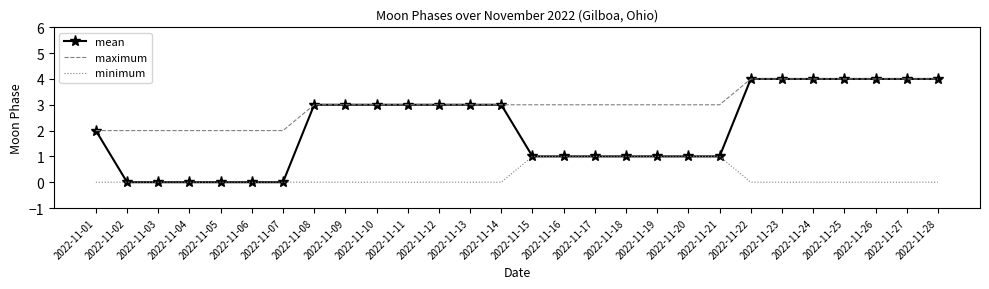

True or false: minimum has a value of 0 at 2022-11-28.

True